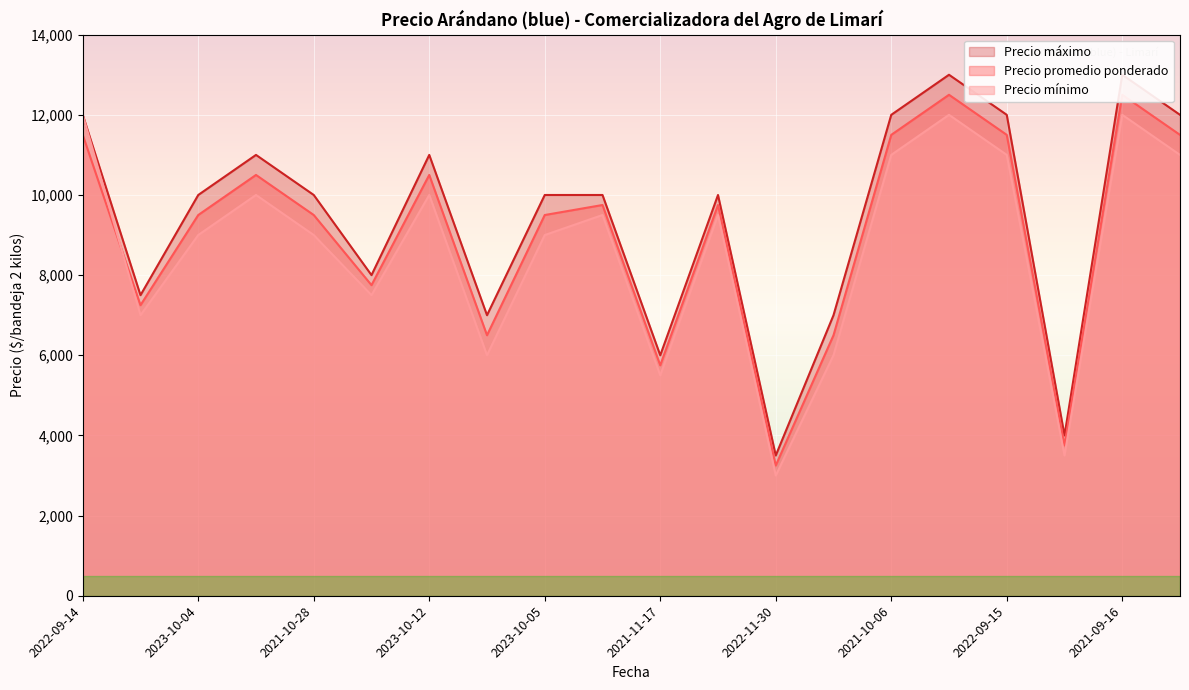

True or false: Precio promedio ponderado and Precio máximo cross at least once.

False